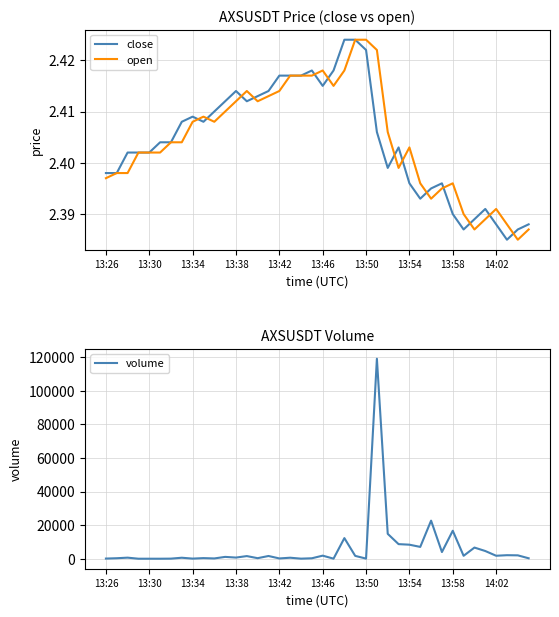

What is the difference between the maximum and minimum values in the volume series?

119165.8